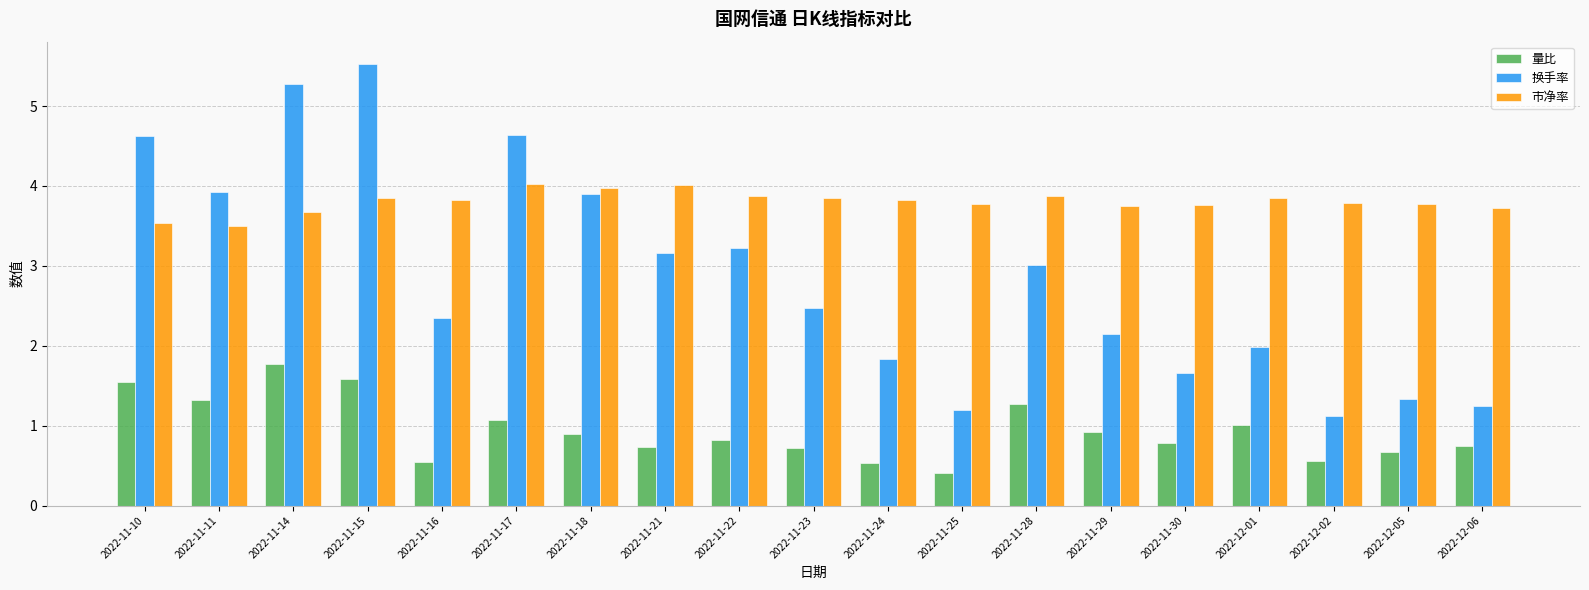

Which series has the largest total across all categories?

市净率